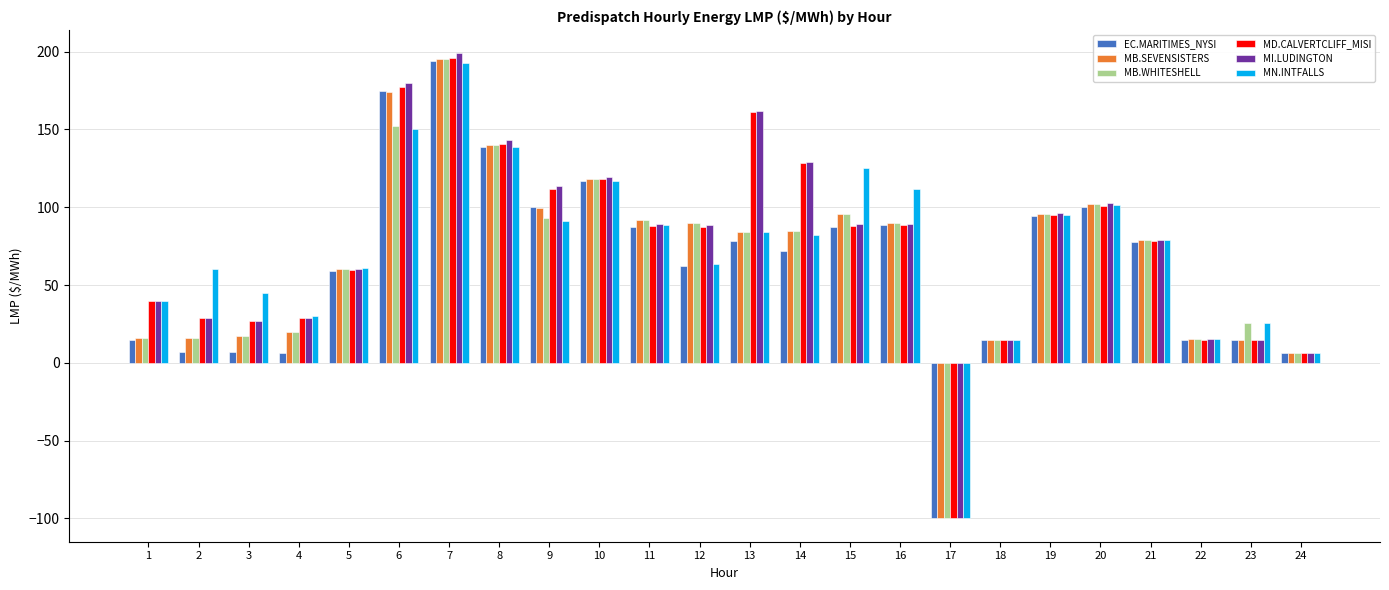

How many positive values does the MB.WHITESHELL series have?

23